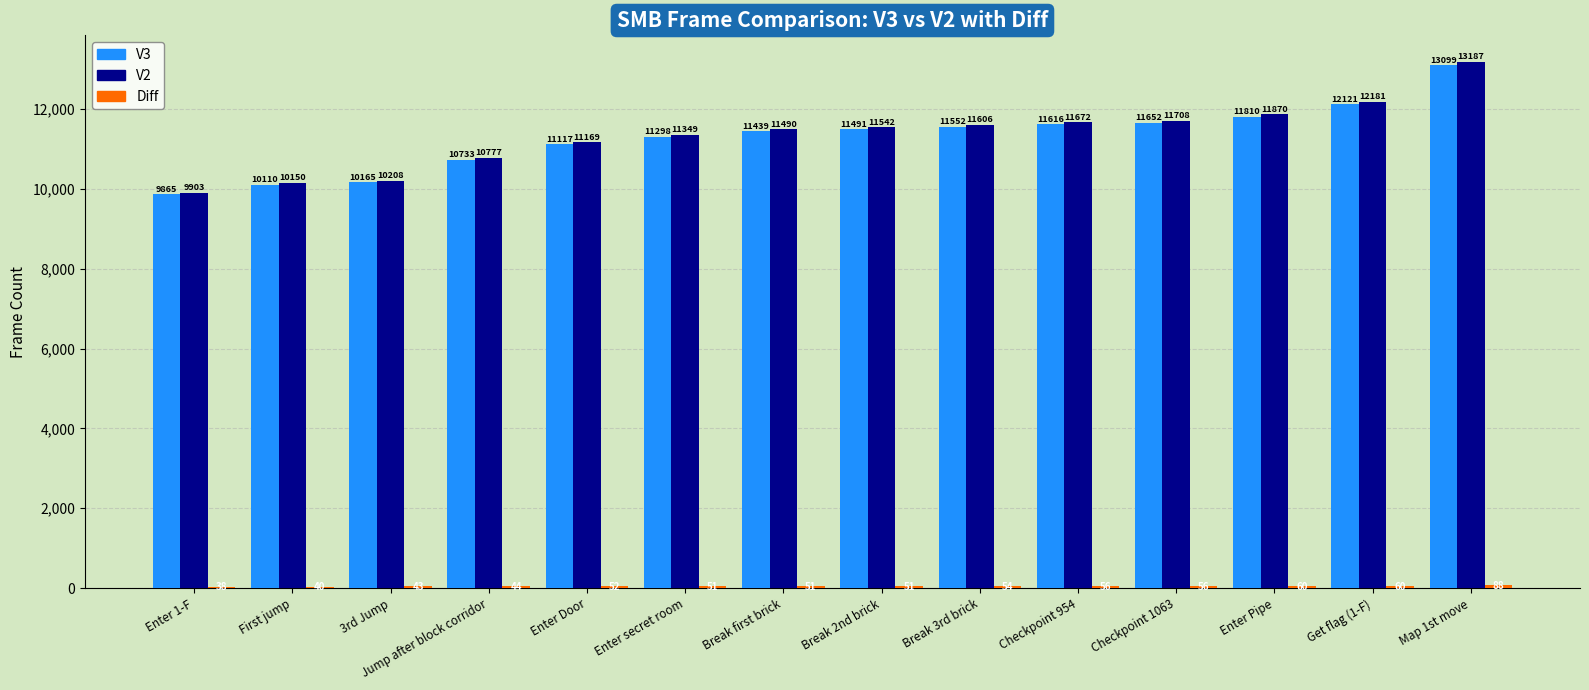

True or false: V3 has a value of 11810 at Enter Pipe.

True